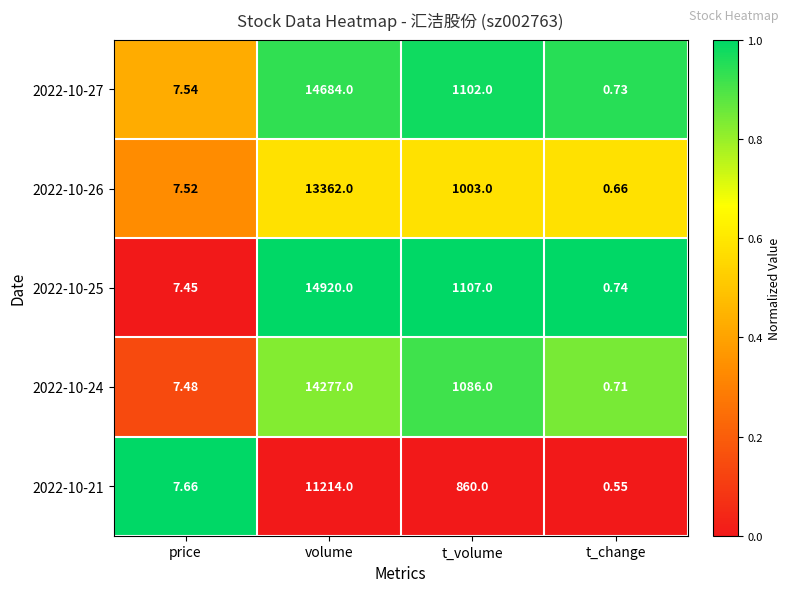

Which category has the lowest value across all series?

t_change